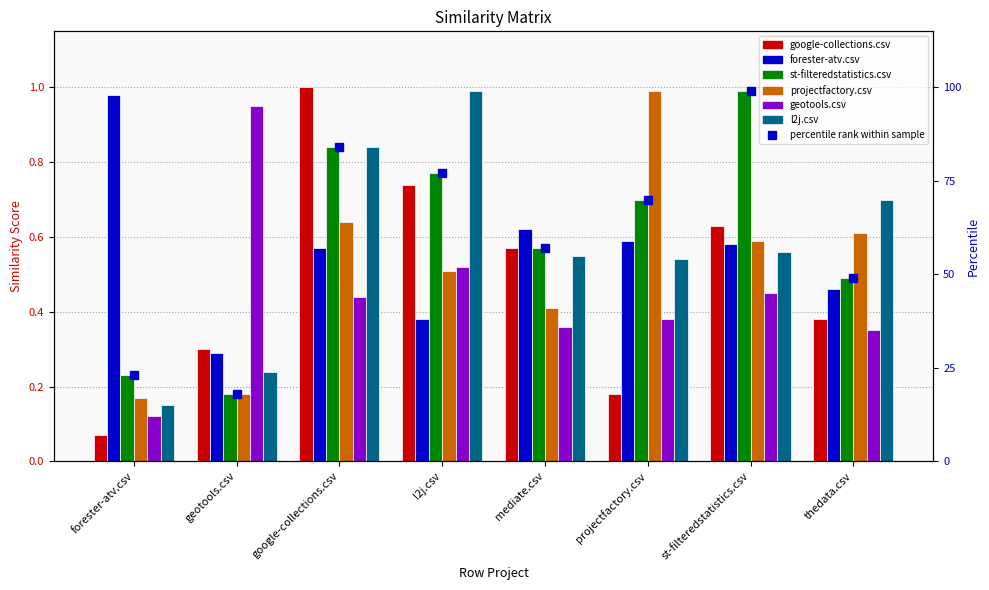

What is the sum of the geotools.csv values at projectfactory.csv and google-collections.csv?

0.8